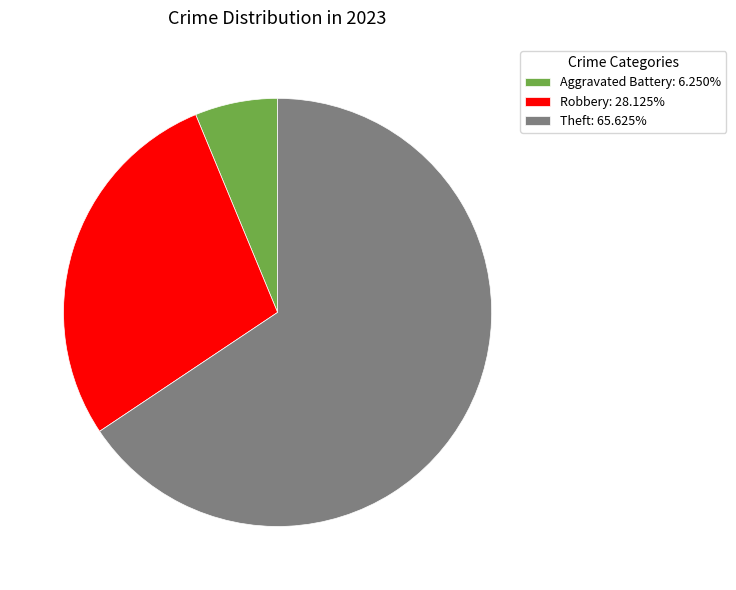

Is the sum of Robbery: 28.125% and Aggravated Battery: 6.250% greater than half?

No